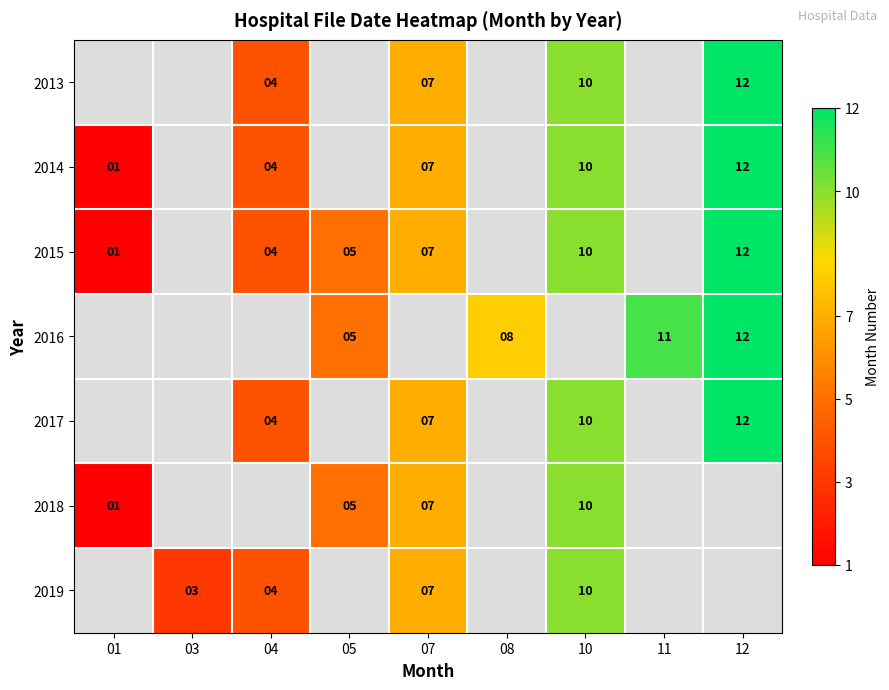

How many distinct data groups are displayed?

7